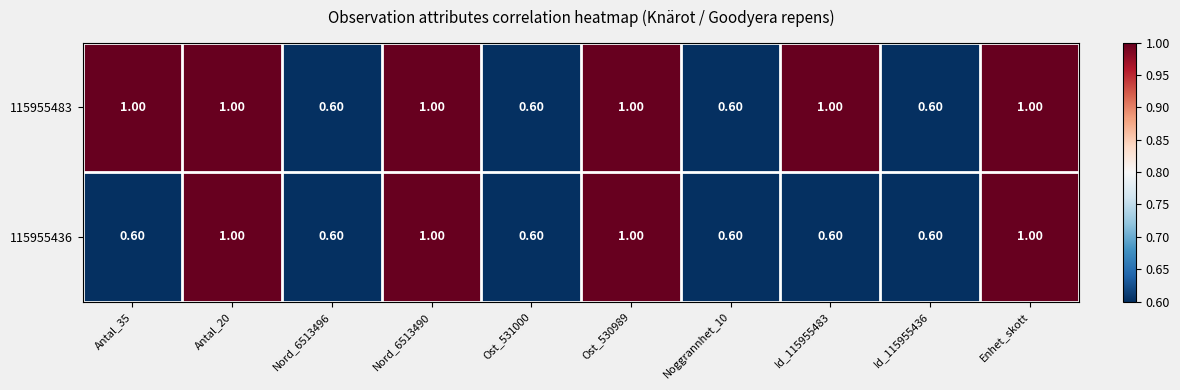

What is the sum of all 115955483 values?

8.4